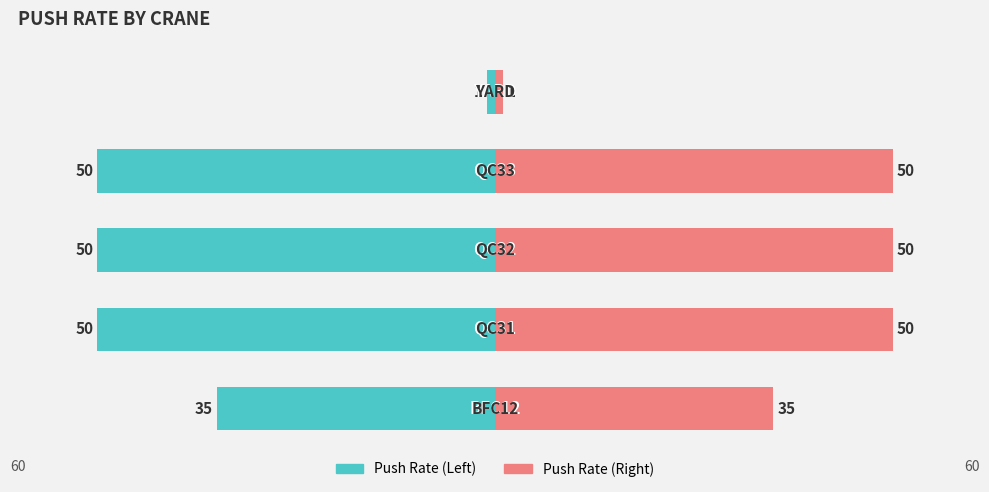

True or false: Push Rate (Right) has a value of 57 at −60.

False